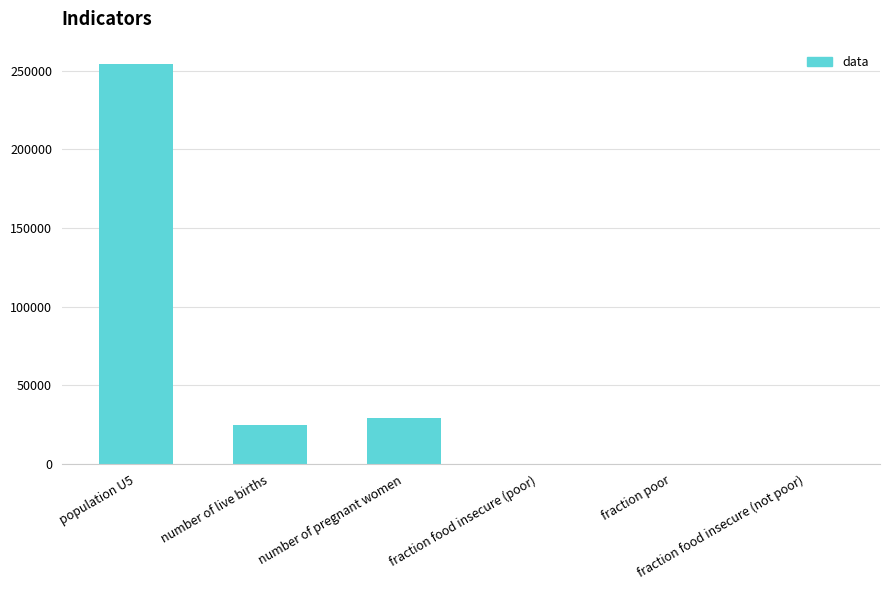

How many values exceed 24854?

3